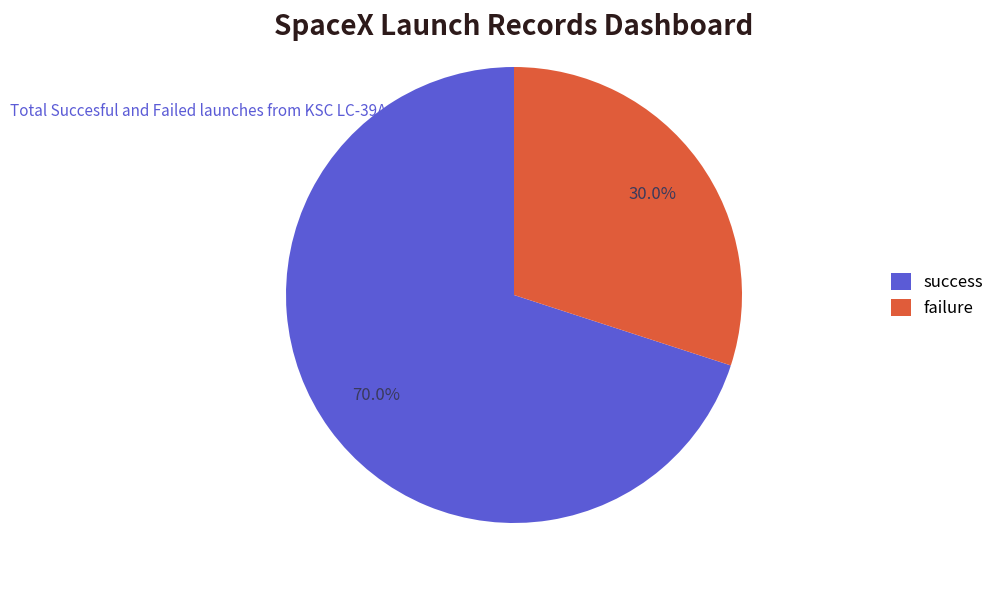

Which slice is the smallest?

failure